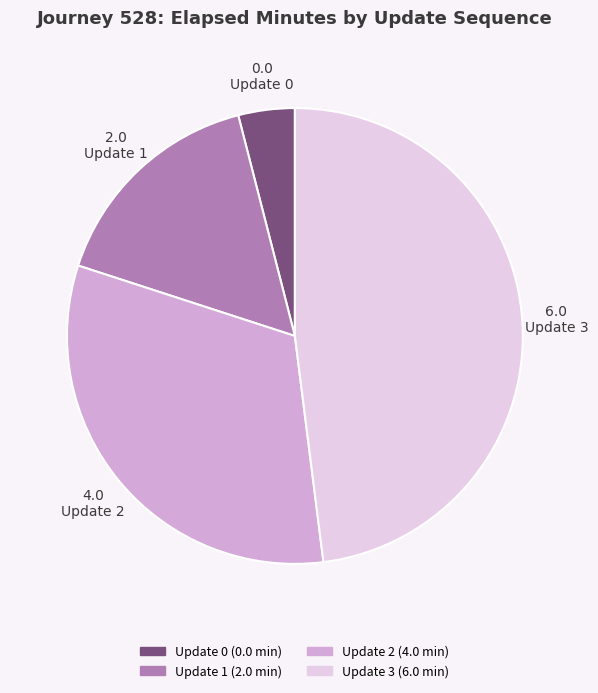

Approximately how many times larger is the value at Update 2 compared to Update 3?

0.7